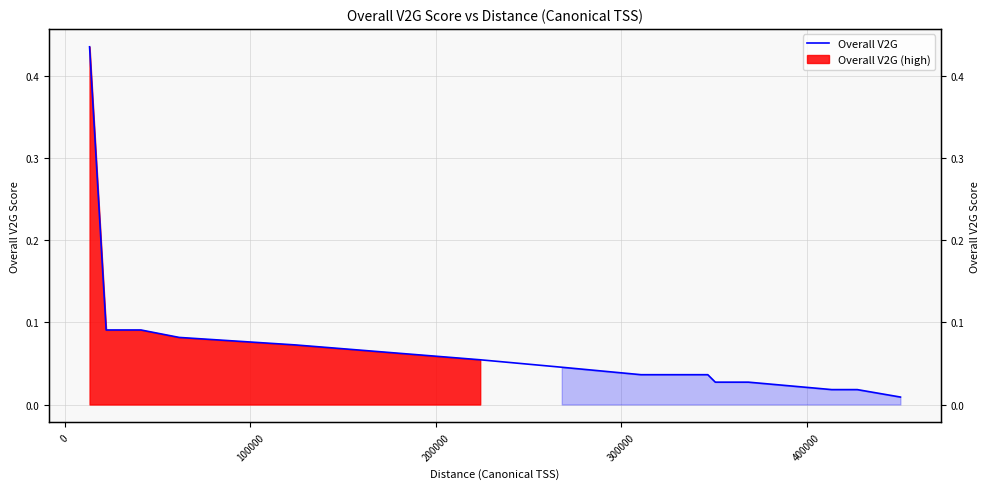

How many lines are shown in the chart?

1